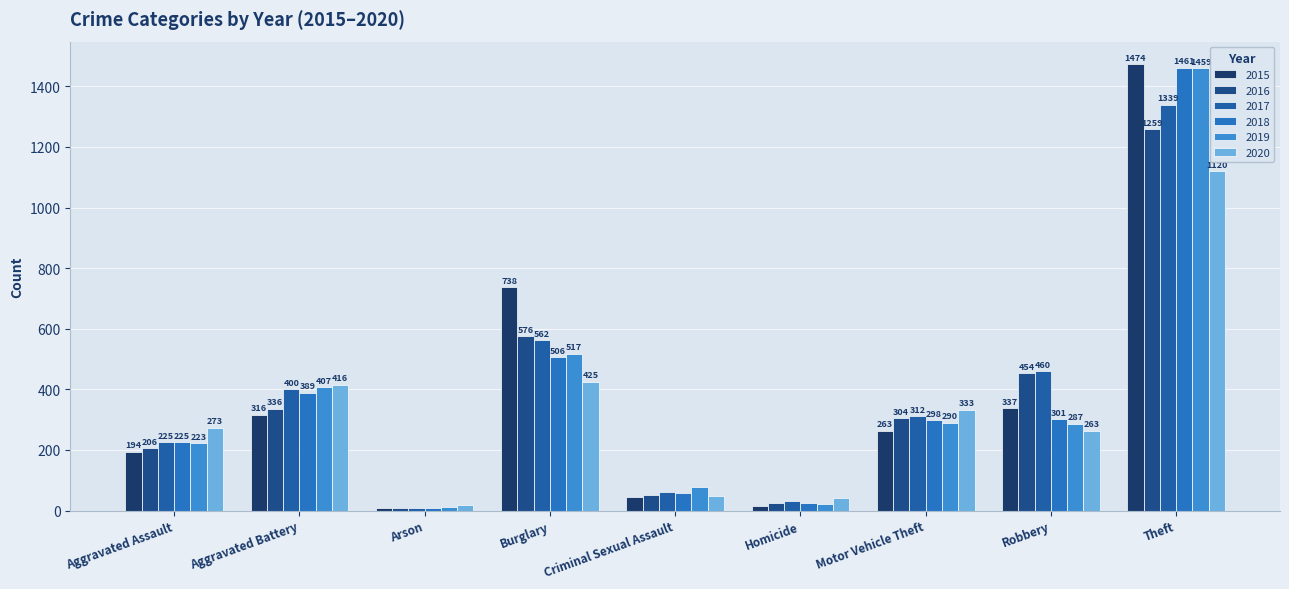

At which category is the sum across all series the highest?

Theft